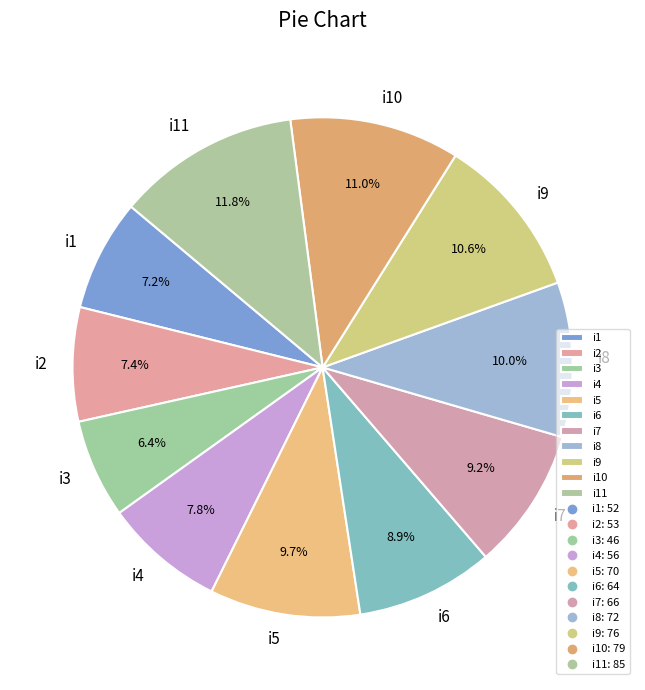

What is the smallest slice in the pie chart?

i3